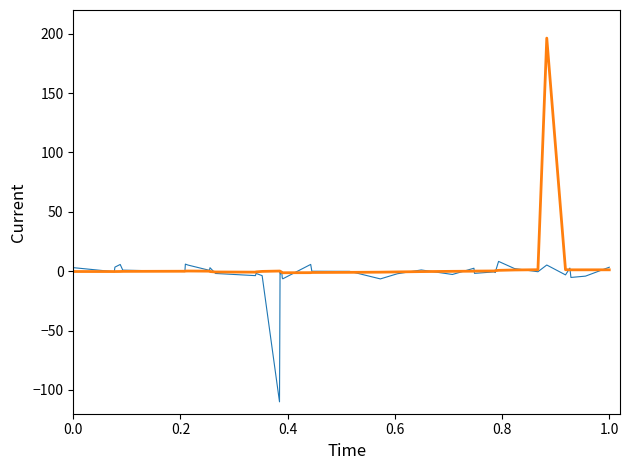

What is the maximum value shown in the chart?

196.3